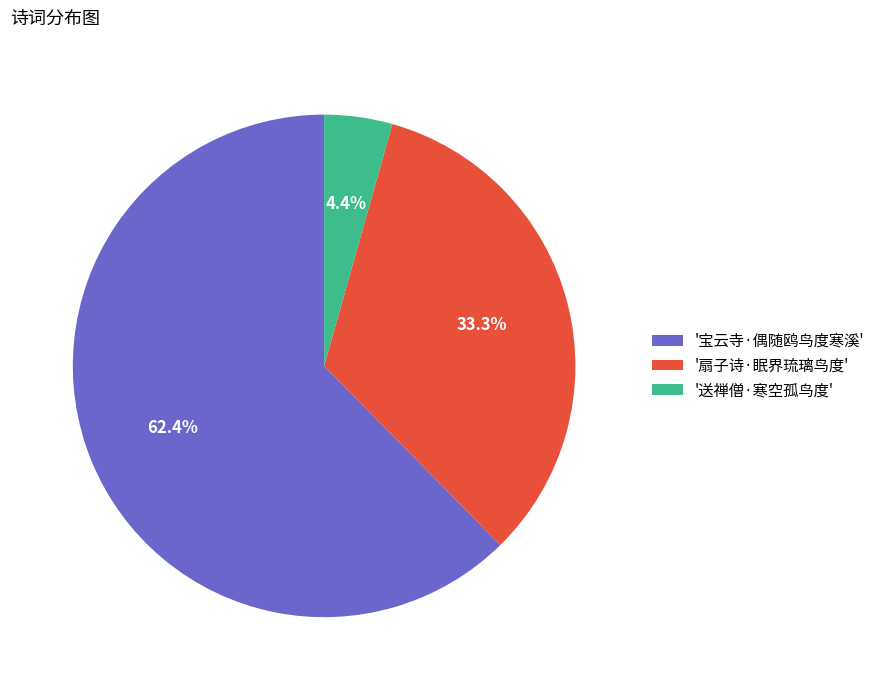

Which category accounts for the majority?

'宝云寺·偶随鸥鸟度寒溪'